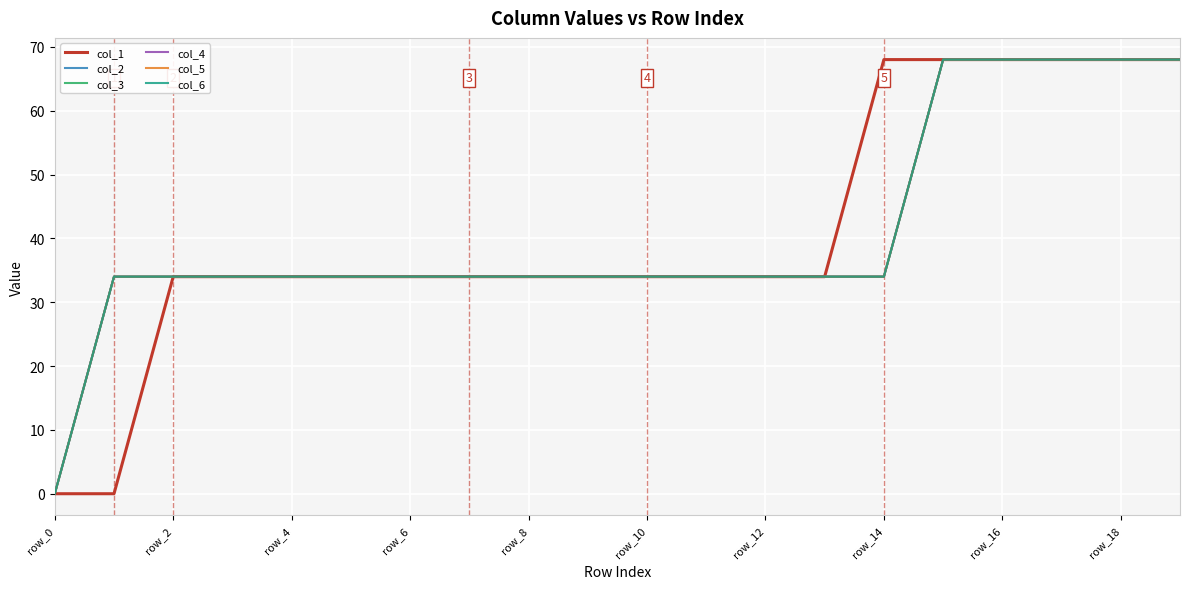

Does the chart display data point markers on the line(s)?

No